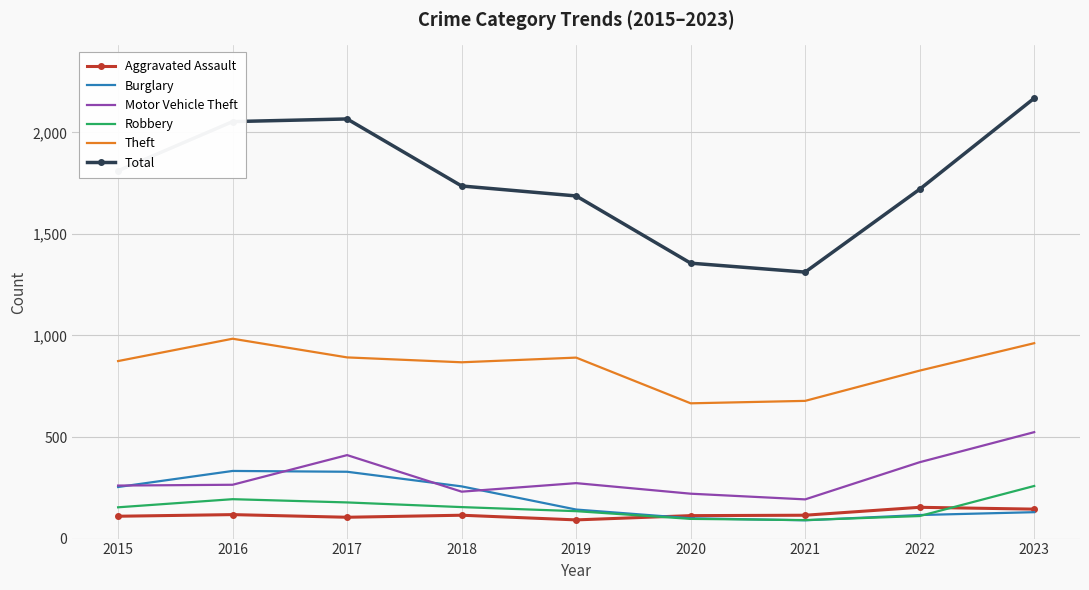

What is the minimum value for Theft?

666